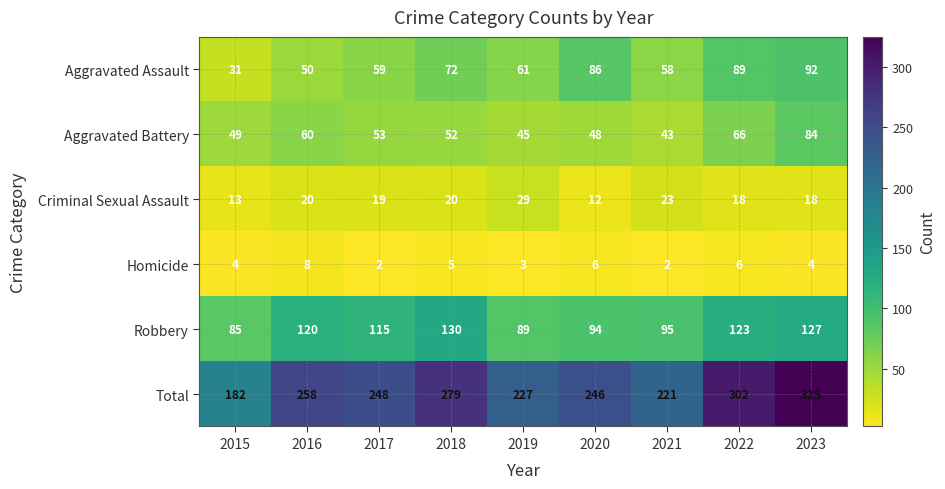

Where does the Aggravated Assault series first go above 61?

2018